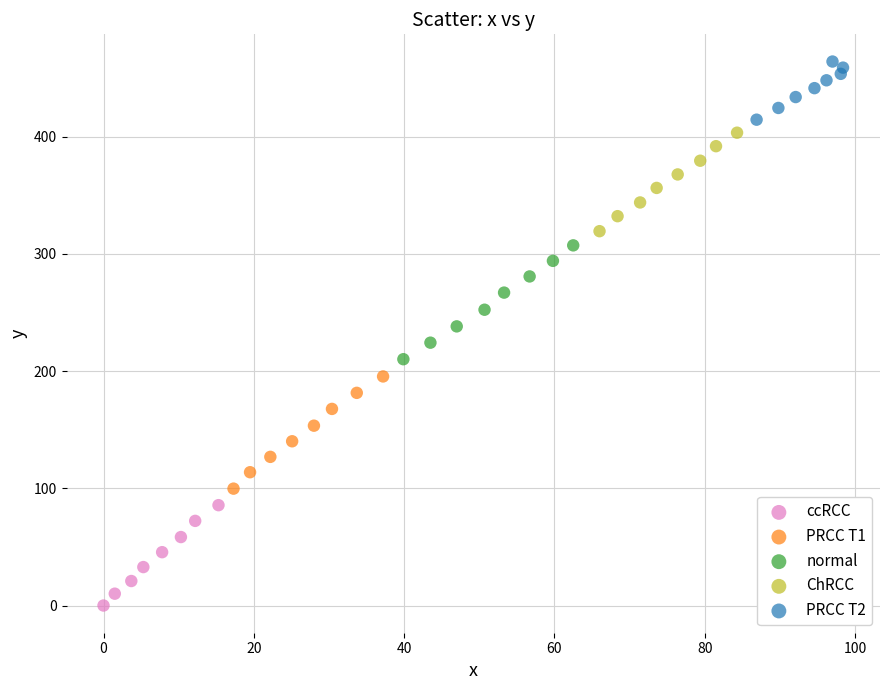

Which series reaches the maximum Y coordinate?

PRCC T2